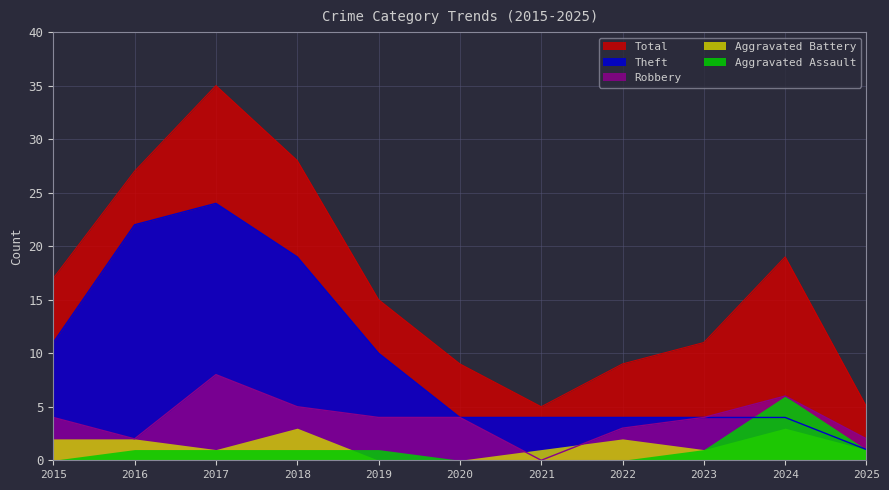

Does the chart have visible grid lines?

Yes